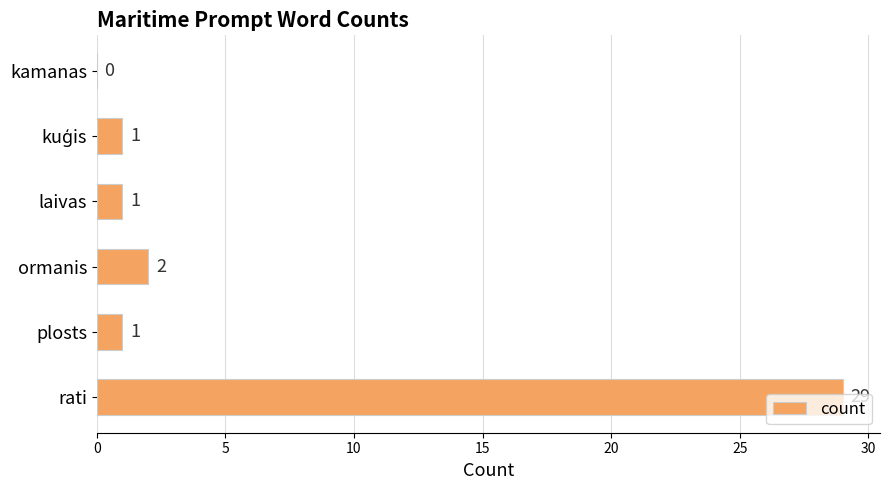

Approximately how many times larger is the value at plosts compared to laivas?

1.0